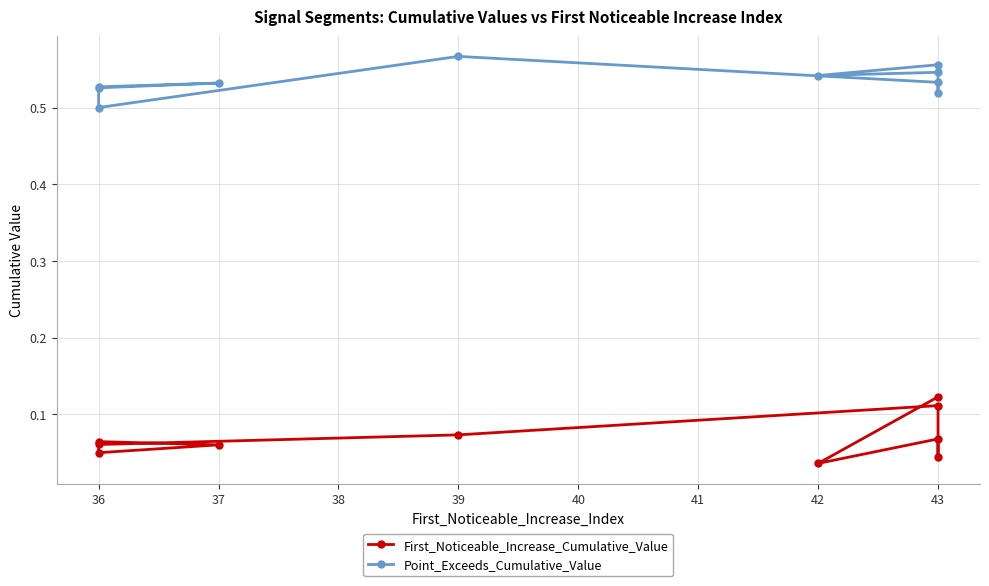

True or false: Point_Exceeds_Cumulative_Value has a value of 0.2 at 36.

False